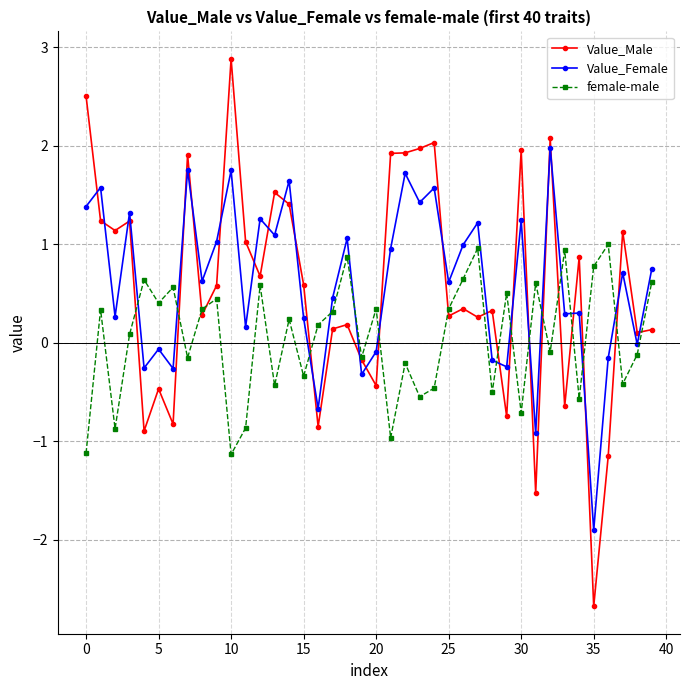

What is the smallest value displayed?

-2.7